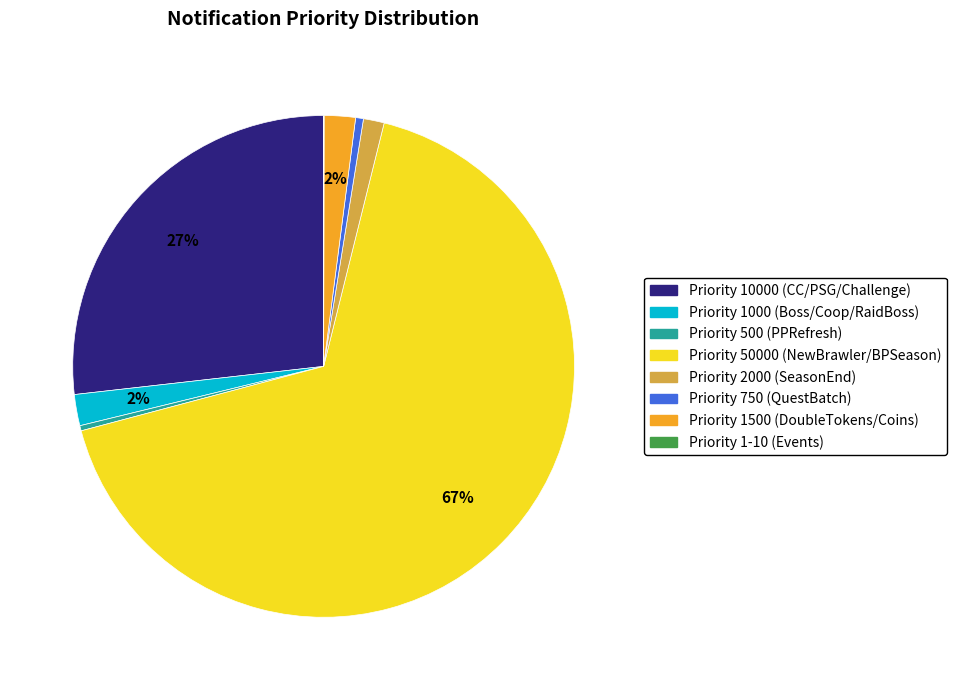

Is there a majority slice in this chart?

Yes